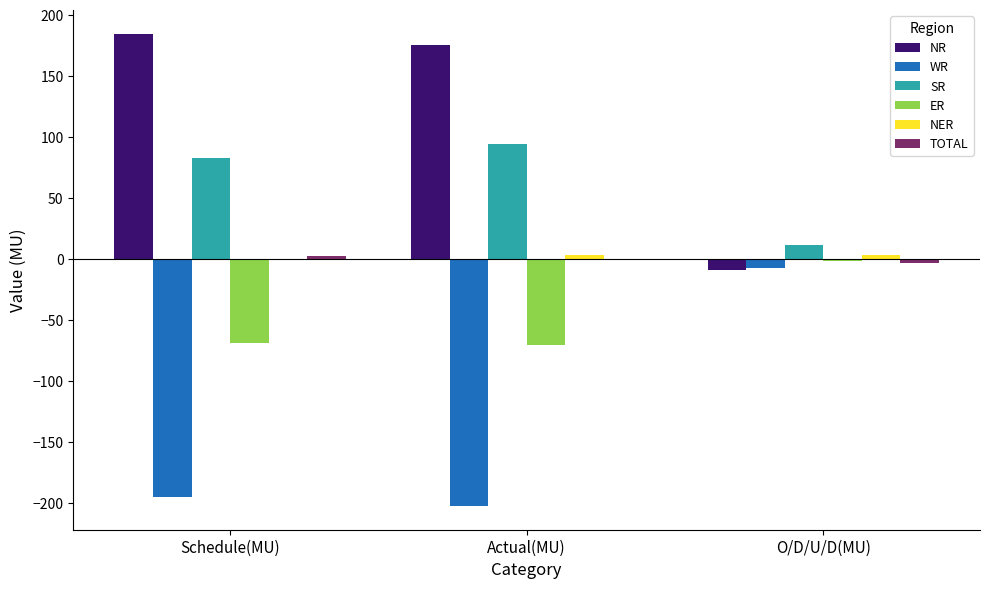

Is it true that ER equals -71.1 at Actual(MU)?

True